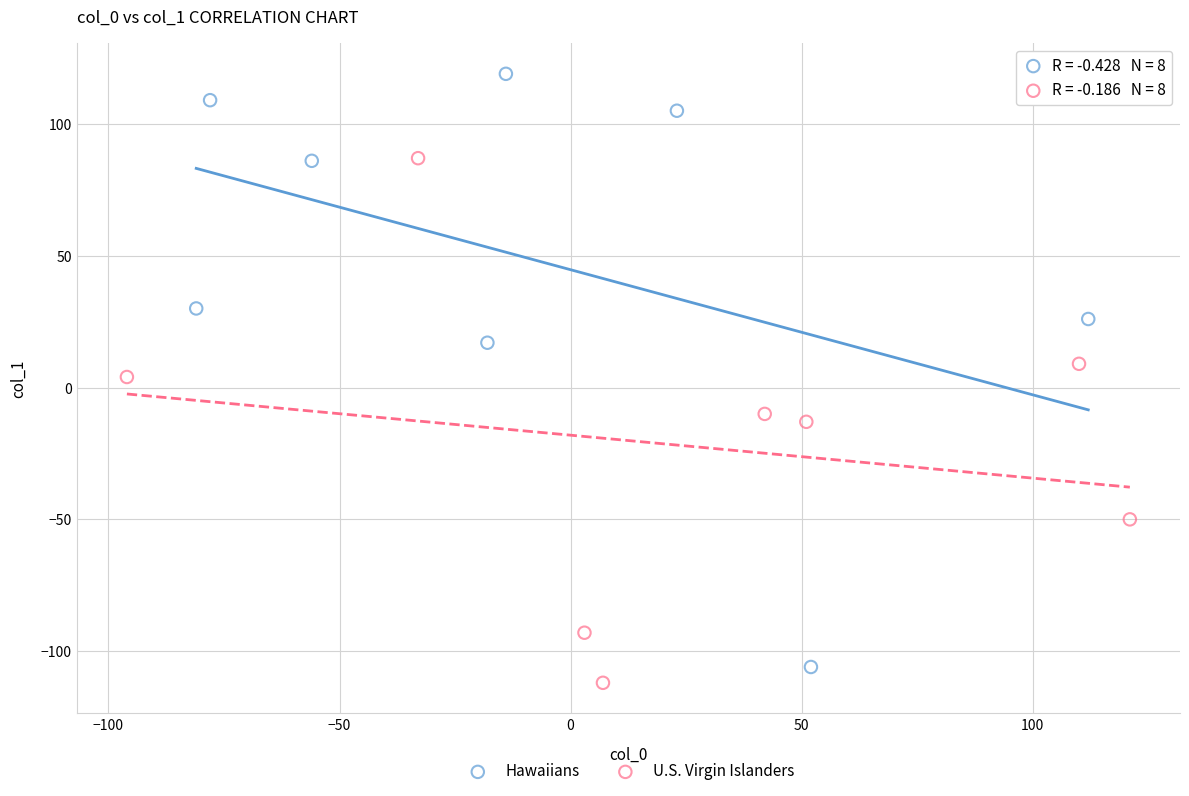

Which series has the widest spread of Y values?

Hawaiians